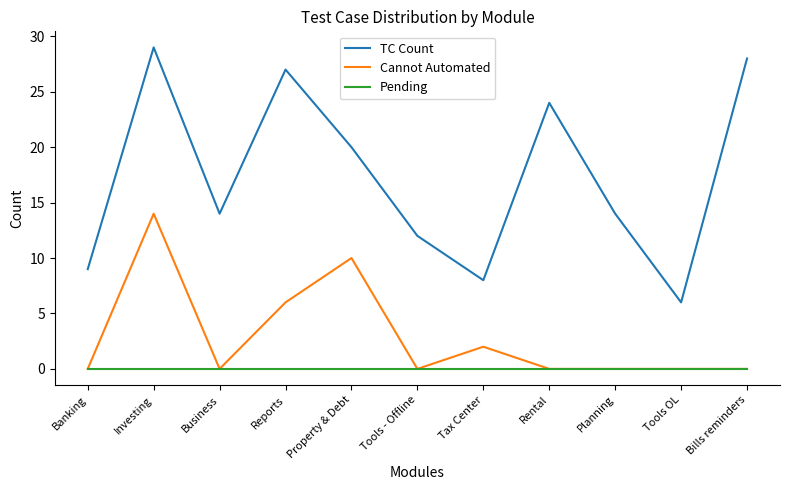

What position from the right is Property & Debt?

7